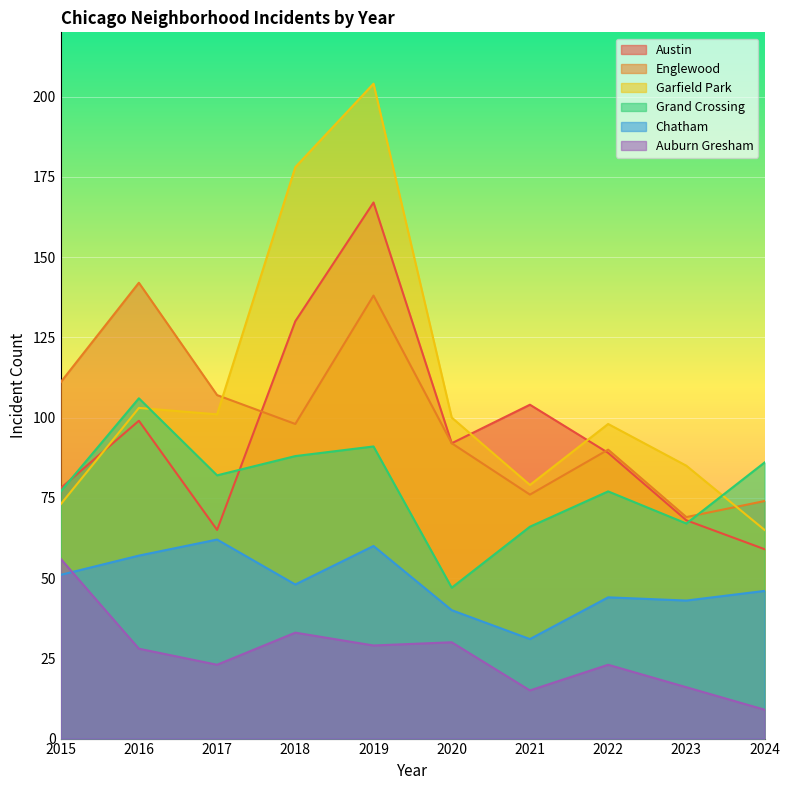

What is the value of the Garfield Park point at the 10th from the left?

65